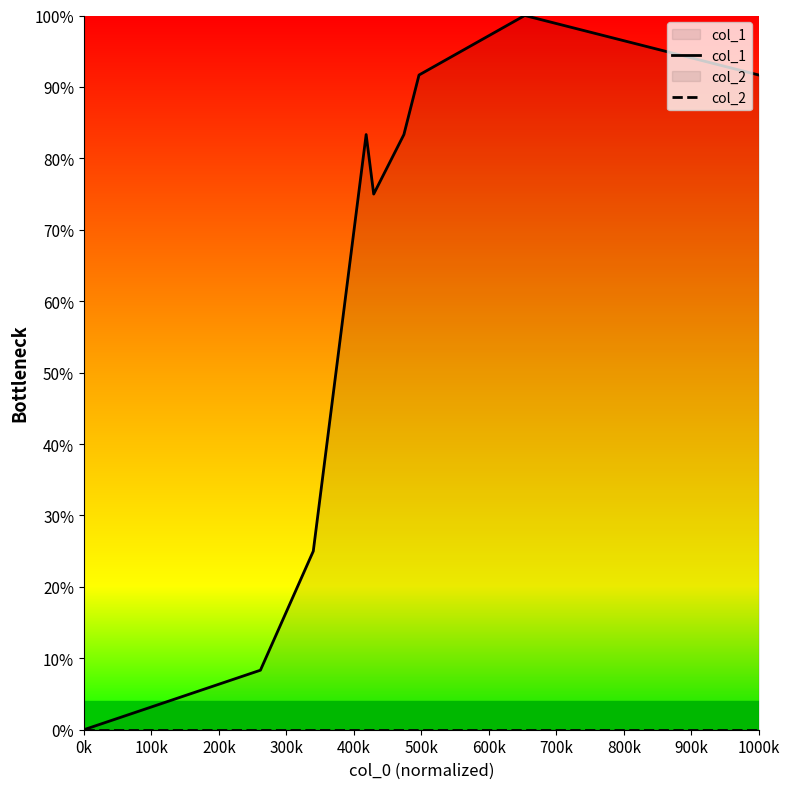

Between 500k and 900k, which series saw the biggest shift?

col_1